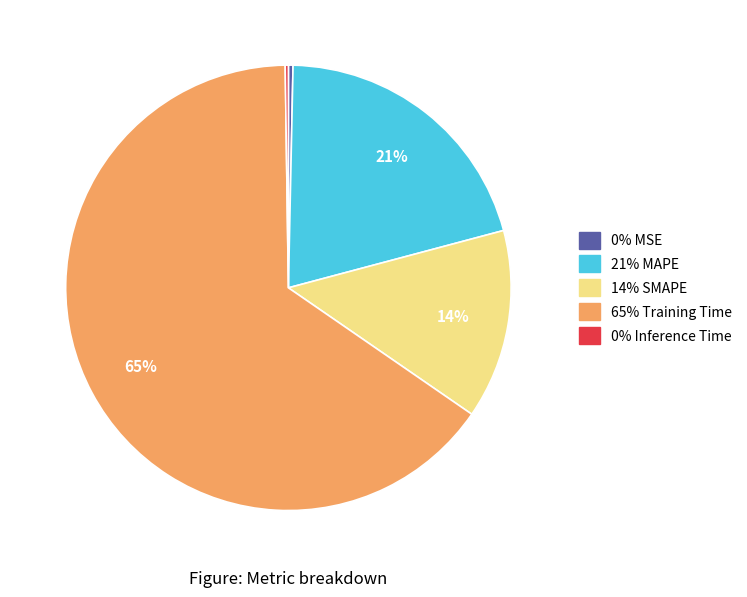

To the nearest percent, what is the difference between the largest and smallest slice percentages?

65%